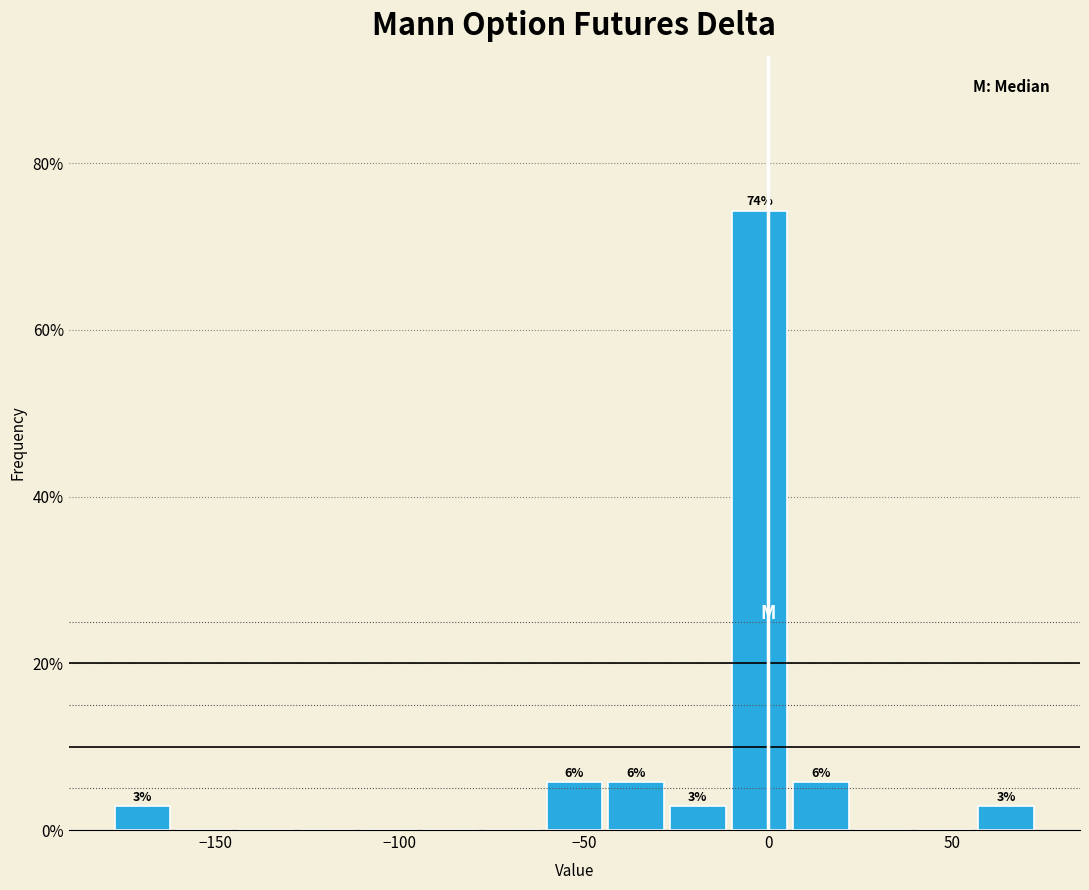

Around what value on the x-axis is the tallest bar? Give the approximate position of its centre, as read against the axis.

0